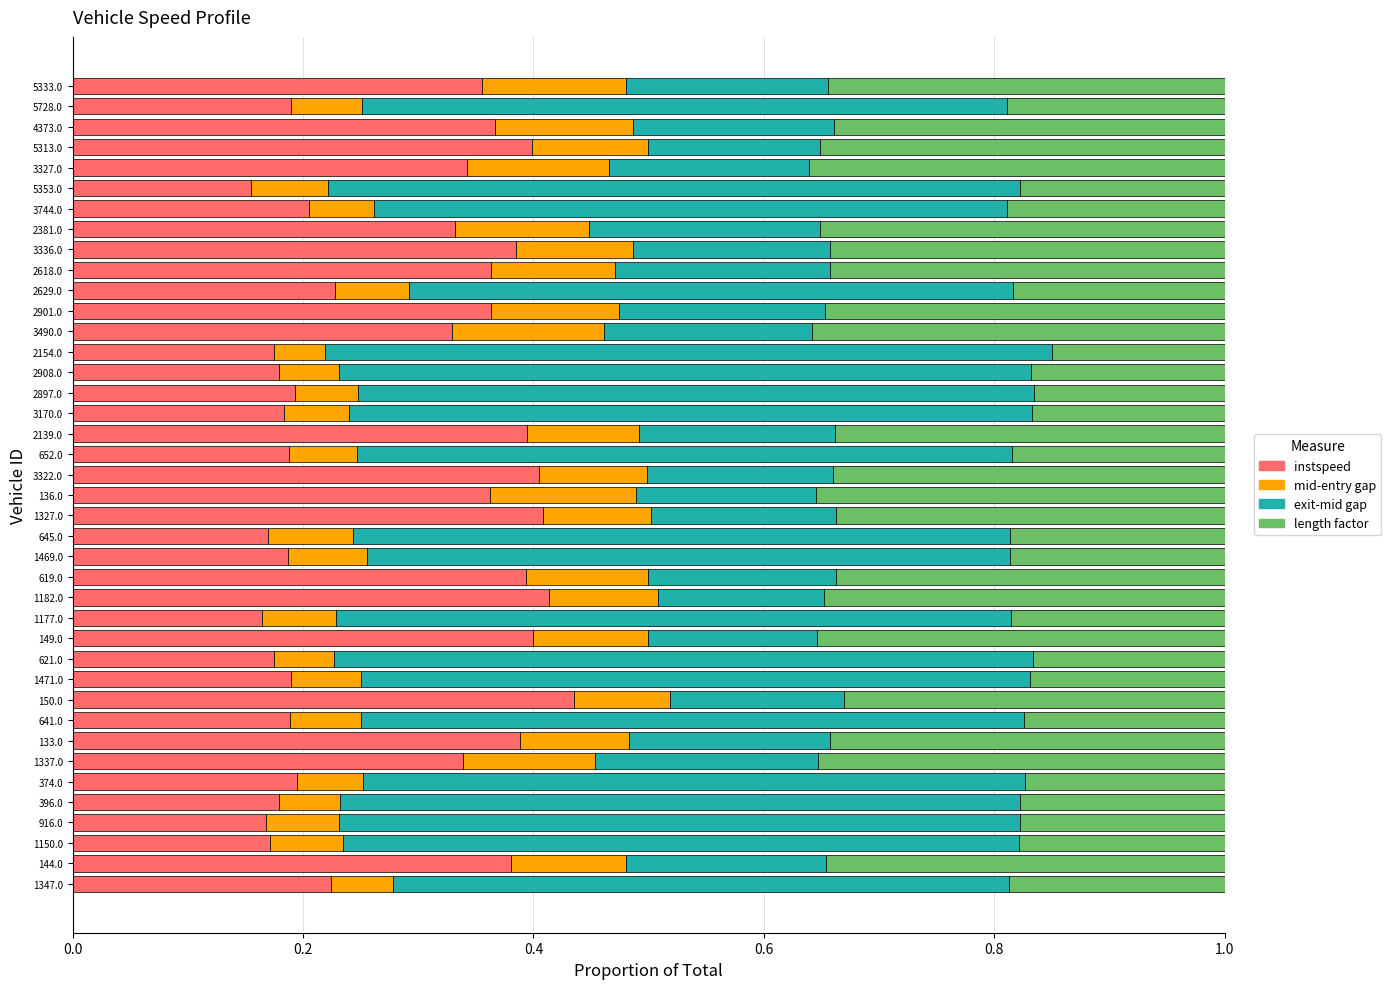

What is the total value across all series at 1347.0?

1.0